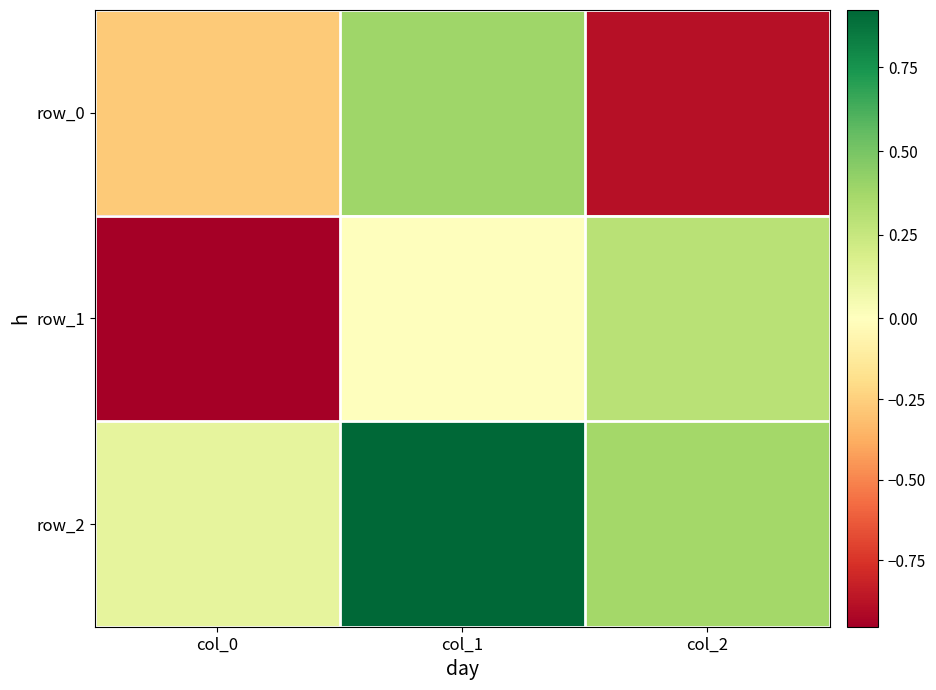

List the labels in order of row_2 value, largest first.

col_1, col_2, col_0